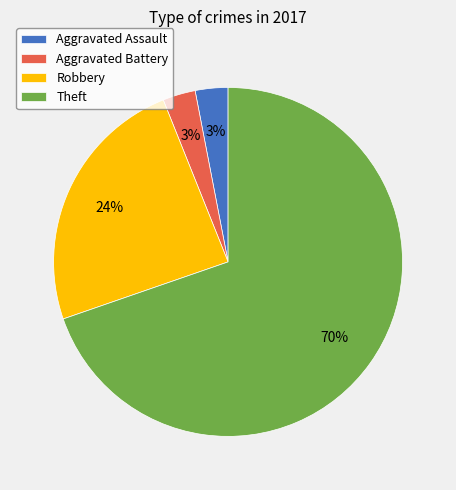

What is the ratio of the value at Aggravated Assault to the value at Aggravated Battery?

1.0